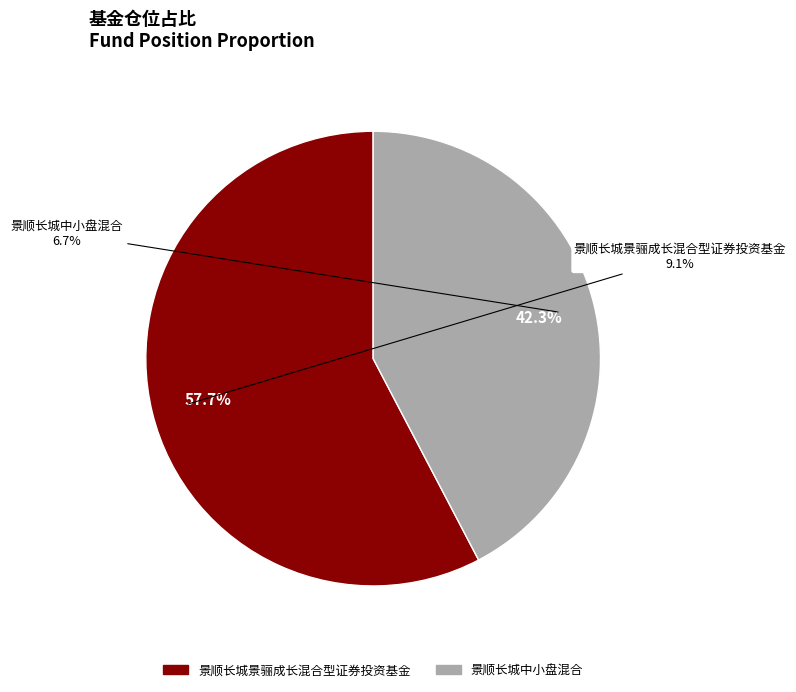

What is the smallest slice in the pie chart?

景顺长城中小盘混合